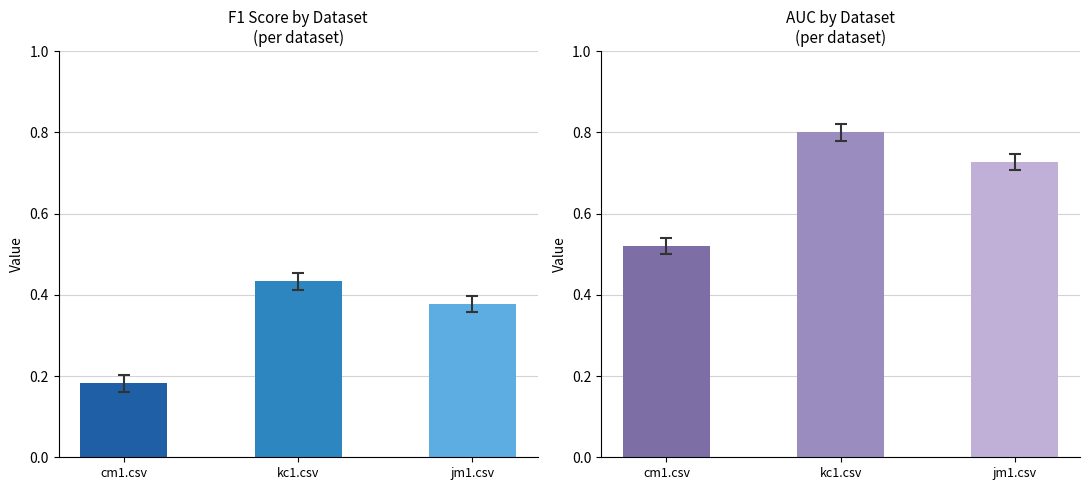

Reading left to right, extract all data points from this chart.

final_f1: 0.2	0.4	0.4
final_auc: 0.5	0.8	0.7